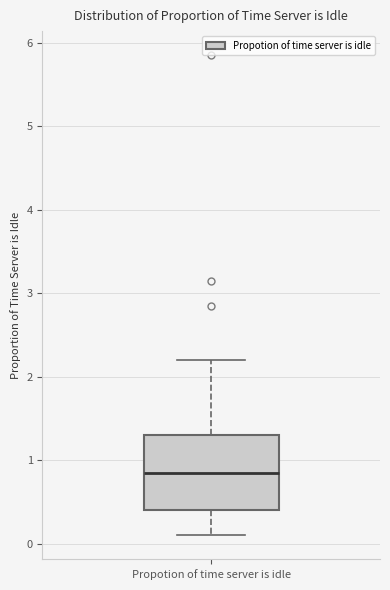

Read this box plot against the y-axis: the position of the median line, the range covered by the box, and the ends of both whiskers. The values are not printed on the chart, so give them approximately, as read against the axis.

median 0.9, box 0.4 to 1.3, whiskers 0.1 to 2.2